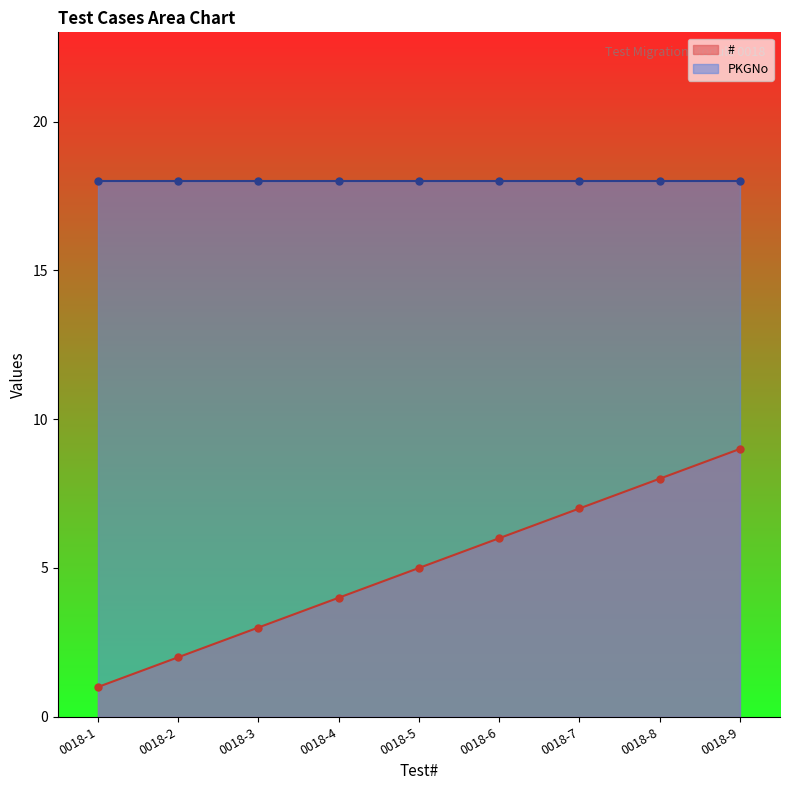

Approximately how many times larger is the value at 0018-5 compared to 0018-6?

0.8